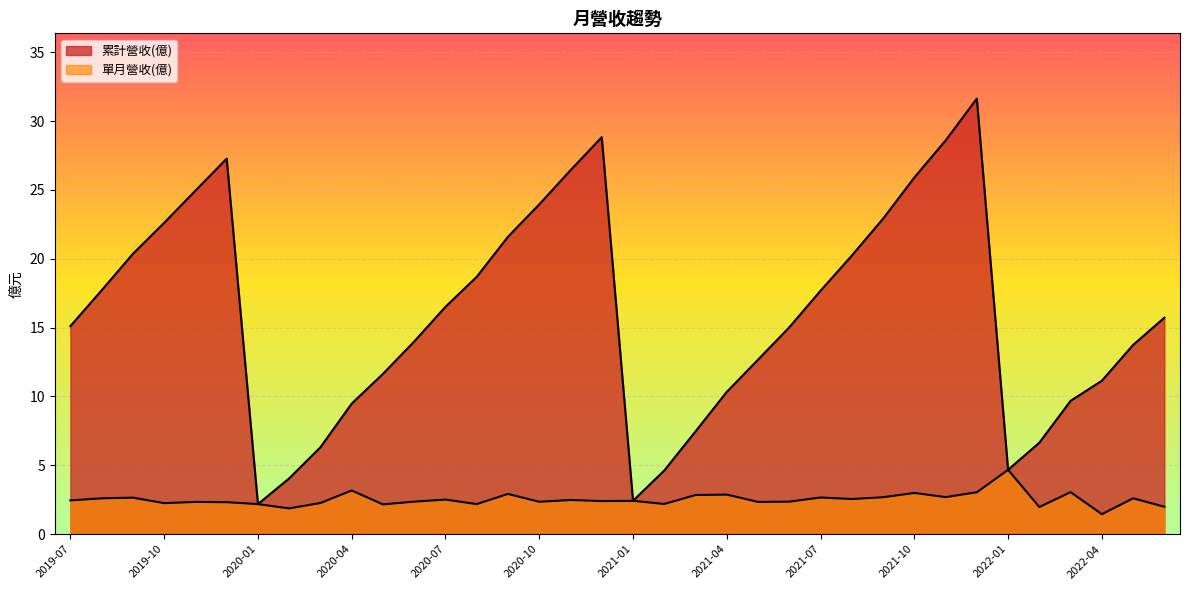

What is the greatest value displayed?

31.6